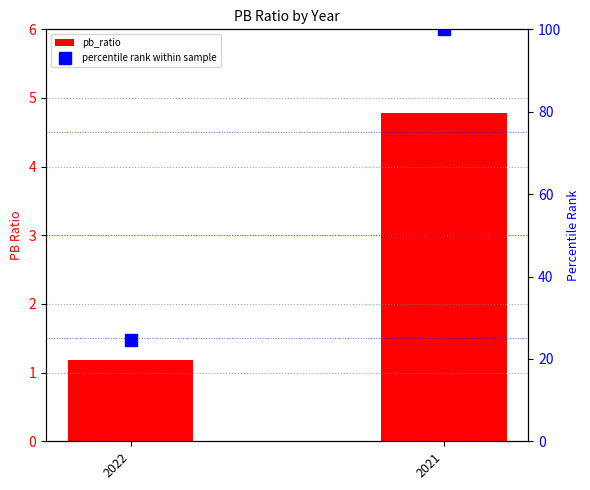

Which series has the largest total across all categories?

percentile rank within sample